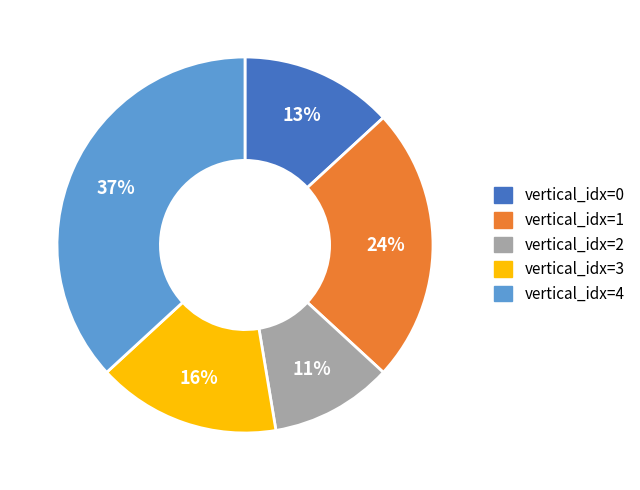

To the nearest percent, what is the difference between the largest and smallest slice percentages?

26%